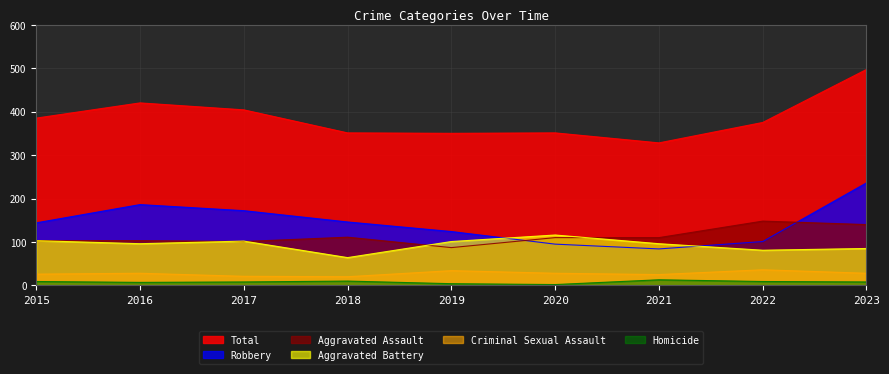

What is the difference between the highest and lowest values at 2018?

341